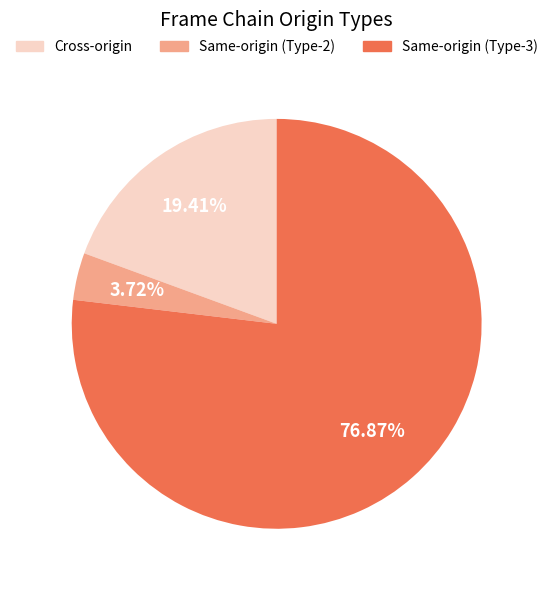

Is there a majority slice in this chart?

Yes